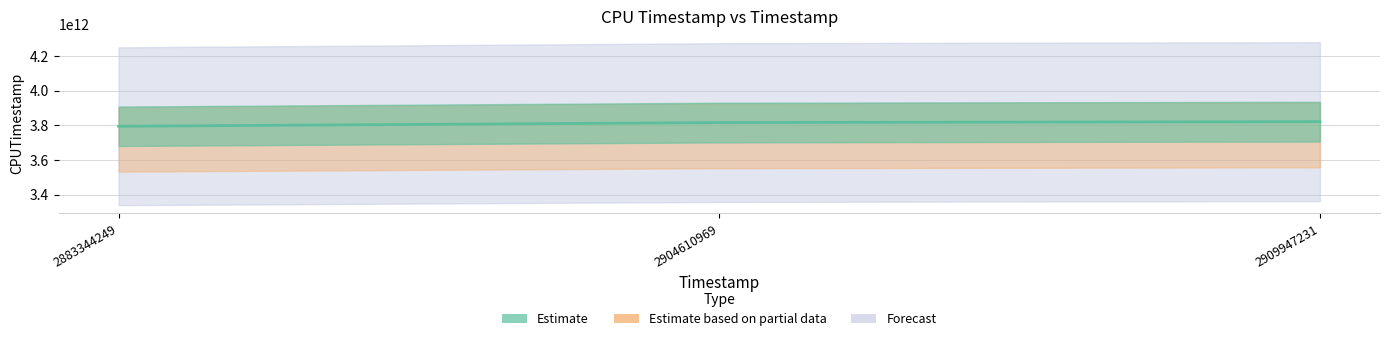

Where does the data first go above 3816070972997?

2909947231